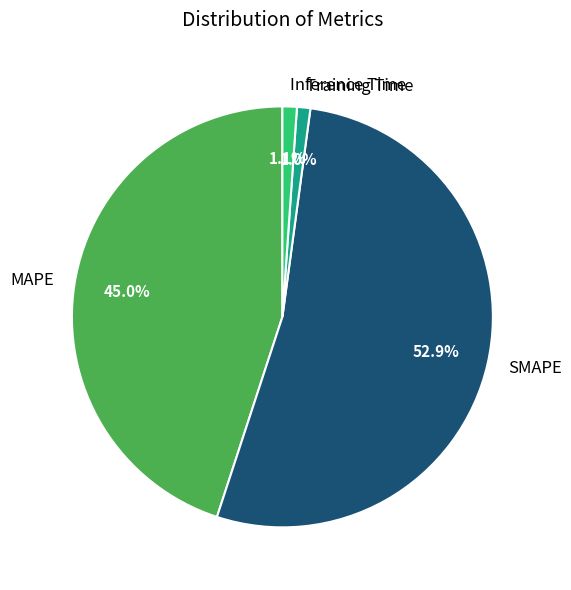

Which has a higher value, Training Time or MAPE?

MAPE